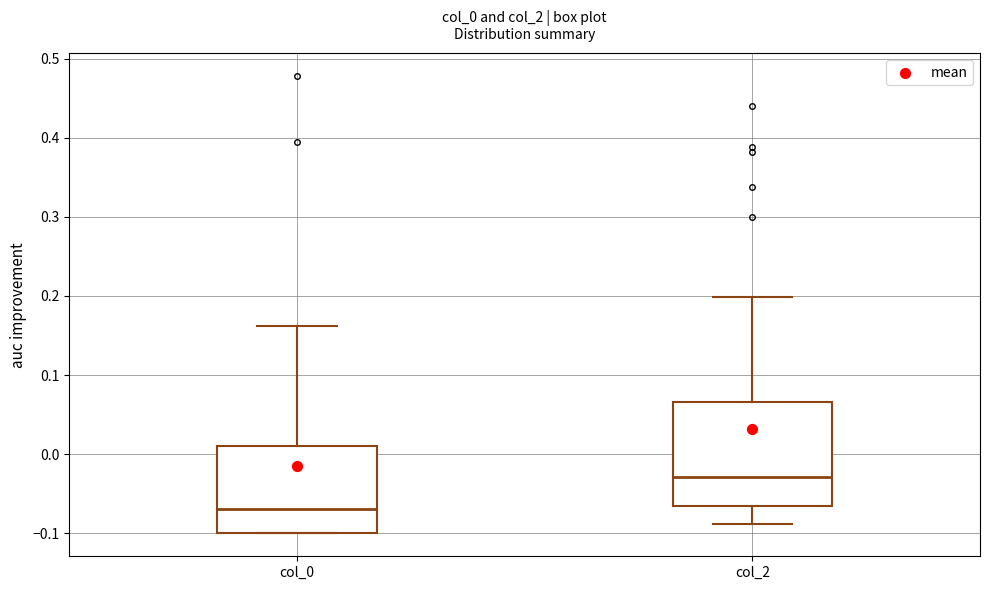

Where does the lower whisker of the box for col_2 end on the y-axis? The values are not printed on the chart, so give them approximately, as read against the axis.

-0.09